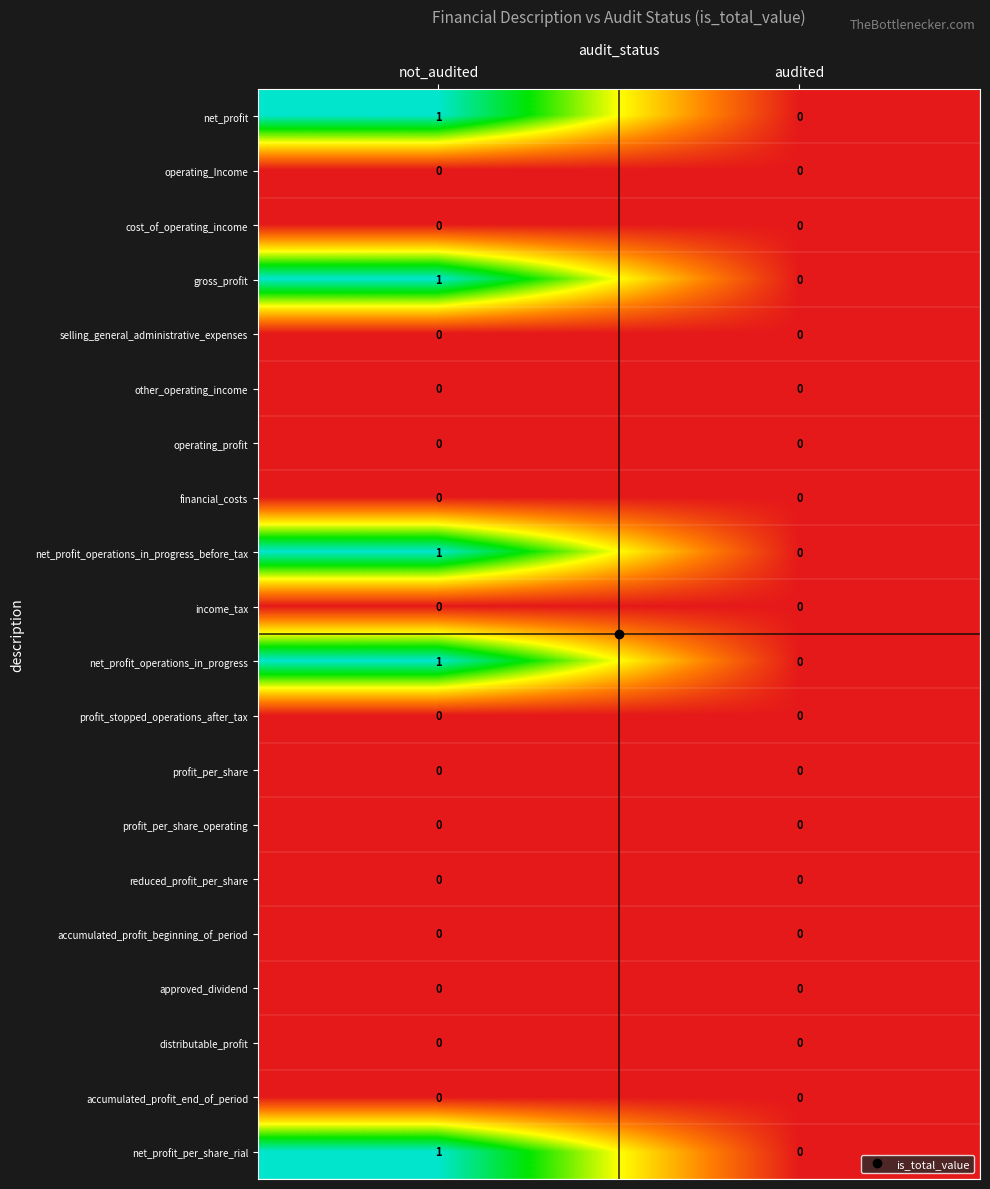

True or false: gross_profit has a value of 0 at audited.

True